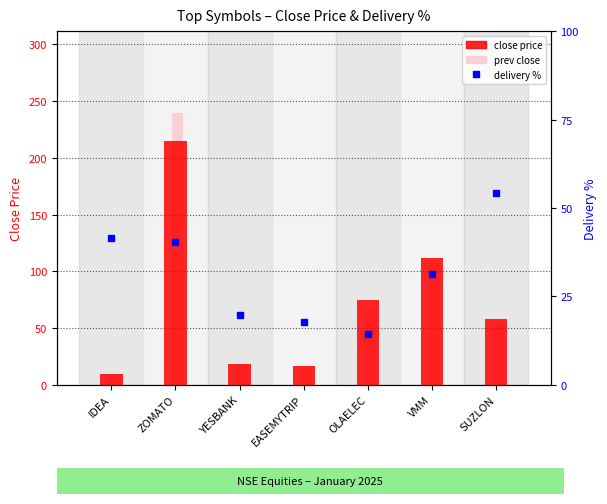

Is the value of close price at YESBANK greater than the value of prev close at YESBANK?

Yes